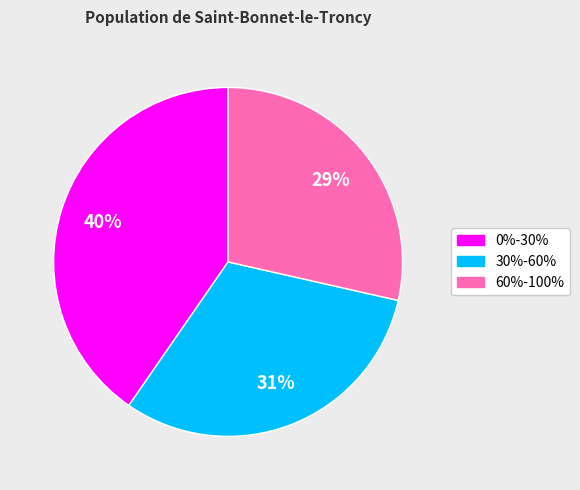

Rank the categories by value from lowest to highest.

60%-100%, 30%-60%, 0%-30%